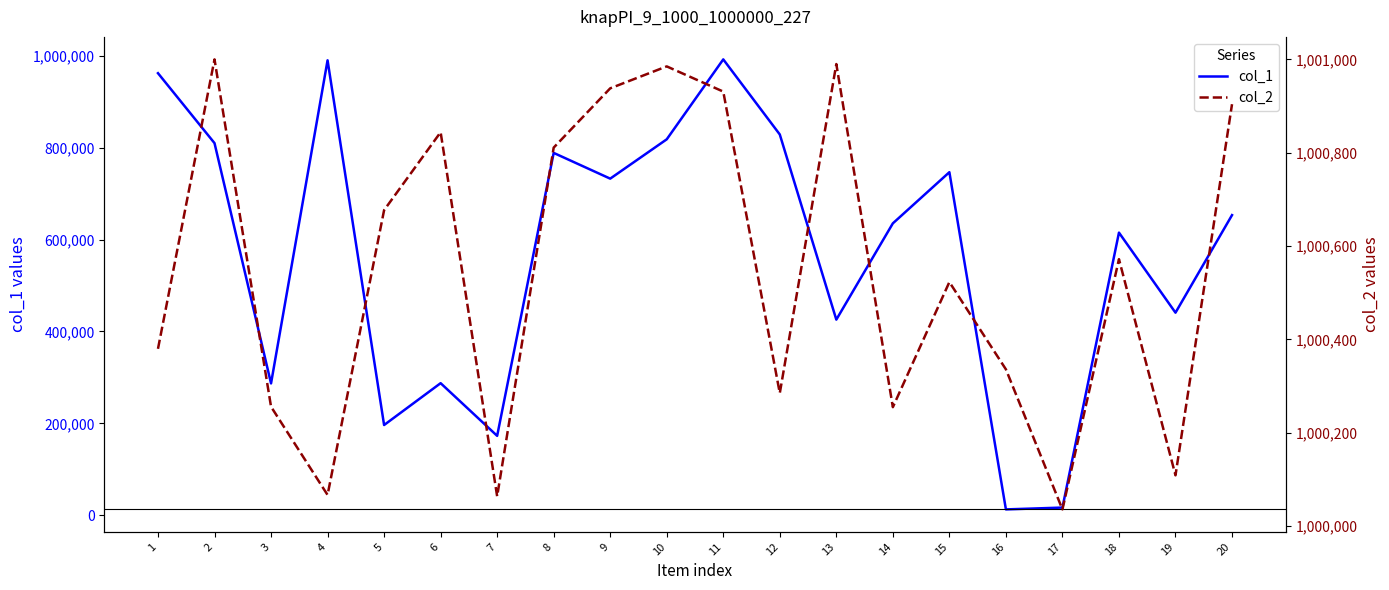

Rank the categories by col_1 value from highest to lowest.

11, 4, 1, 12, 10, 2, 8, 15, 9, 20, 14, 18, 19, 13, 6, 3, 5, 7, 17, 16